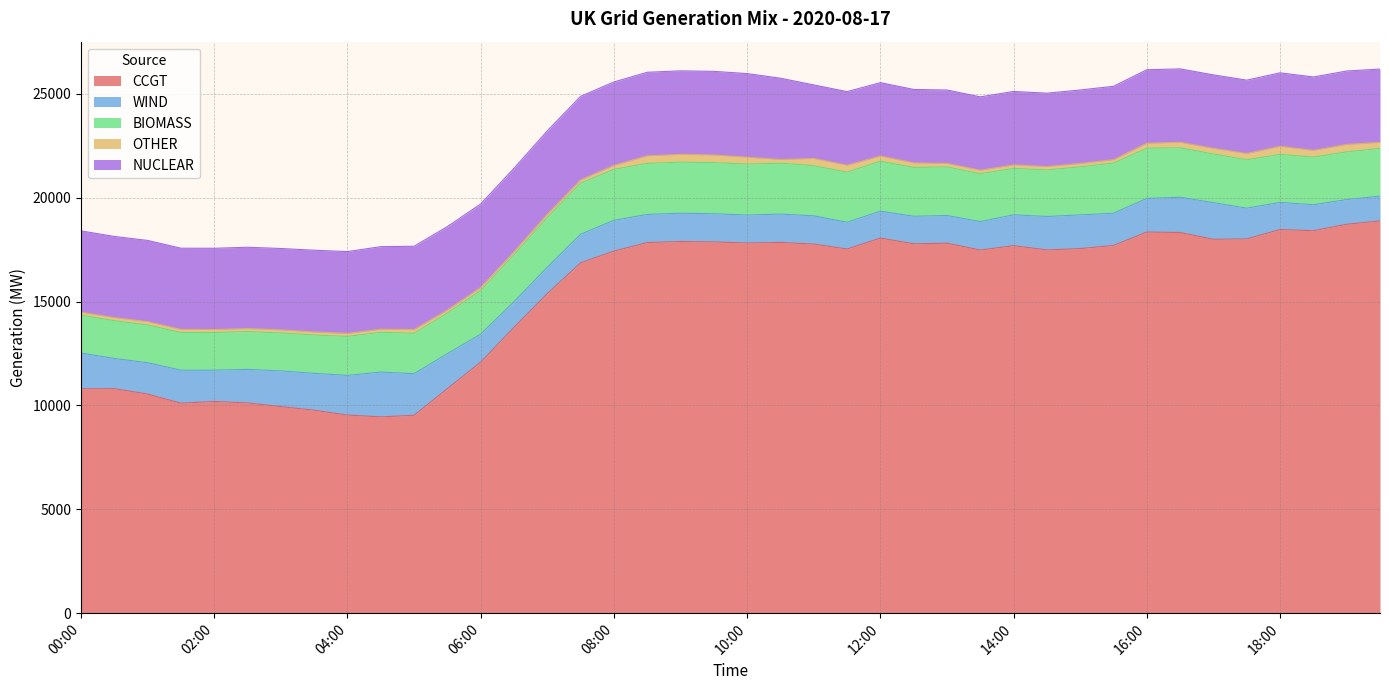

True or false: NUCLEAR has a value of 1419 at 02:00.

False